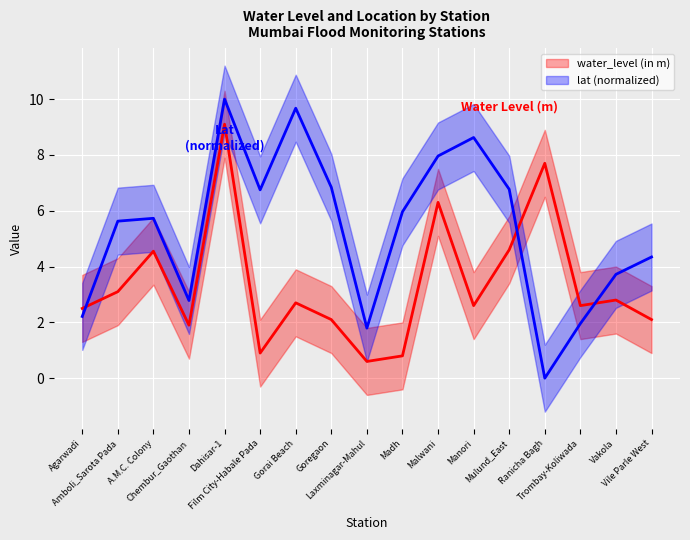

Which series changed the most between Film City-Habale Pada and Madh?

lat